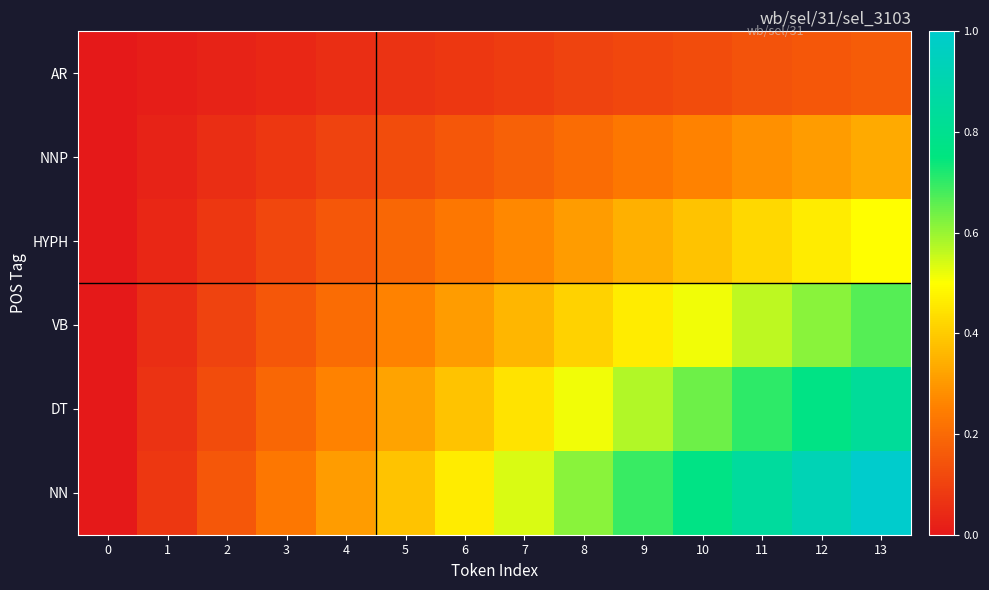

Which category has the highest value across all series?

13